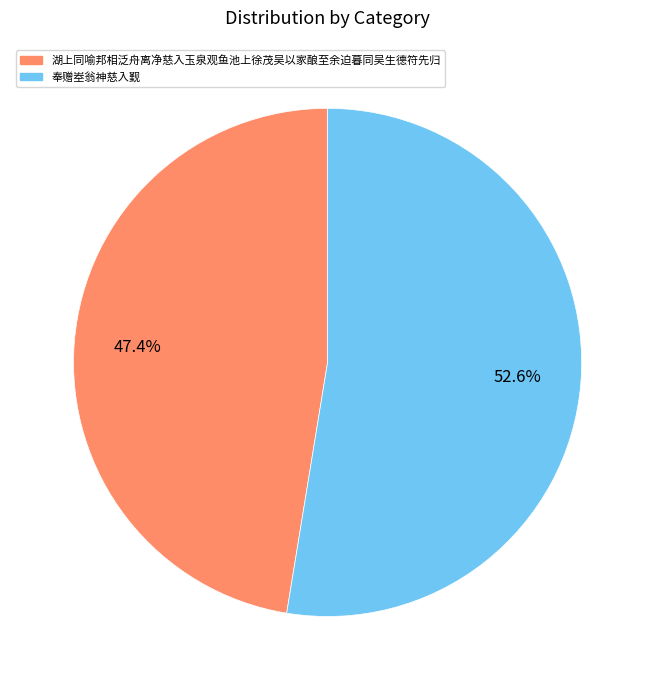

Is the sum of 湖上同喻邦相泛舟离净慈入玉泉观鱼池上徐茂吴以家酿至余迫暮同吴生德符先归 and 奉赠峚翁神慈入觐 greater than half?

Yes